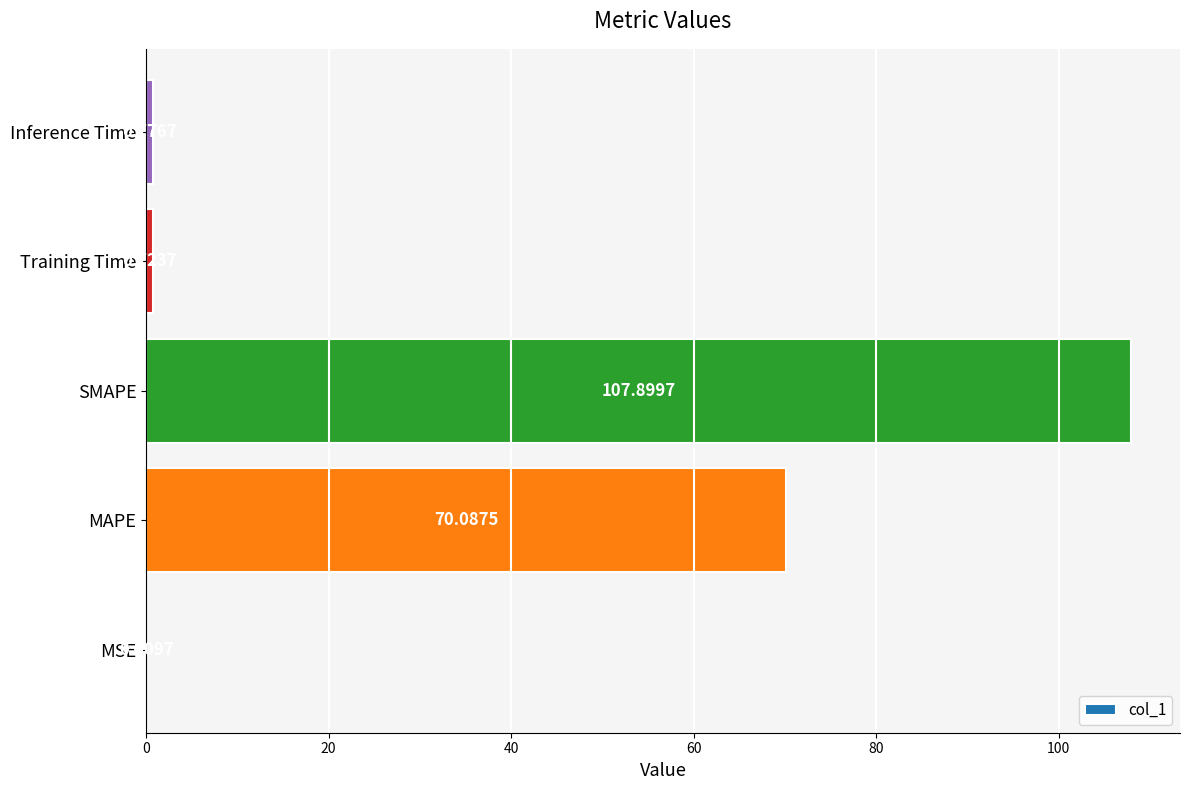

What is the sum of the values at SMAPE and MAPE?

178.0